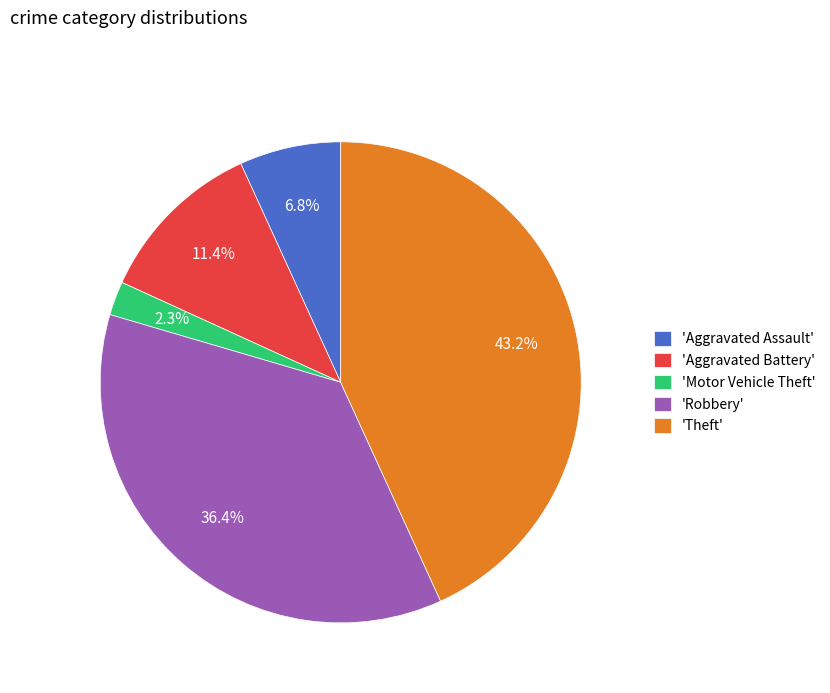

What portion of the pie excludes 'Aggravated Assault'?

93.2%